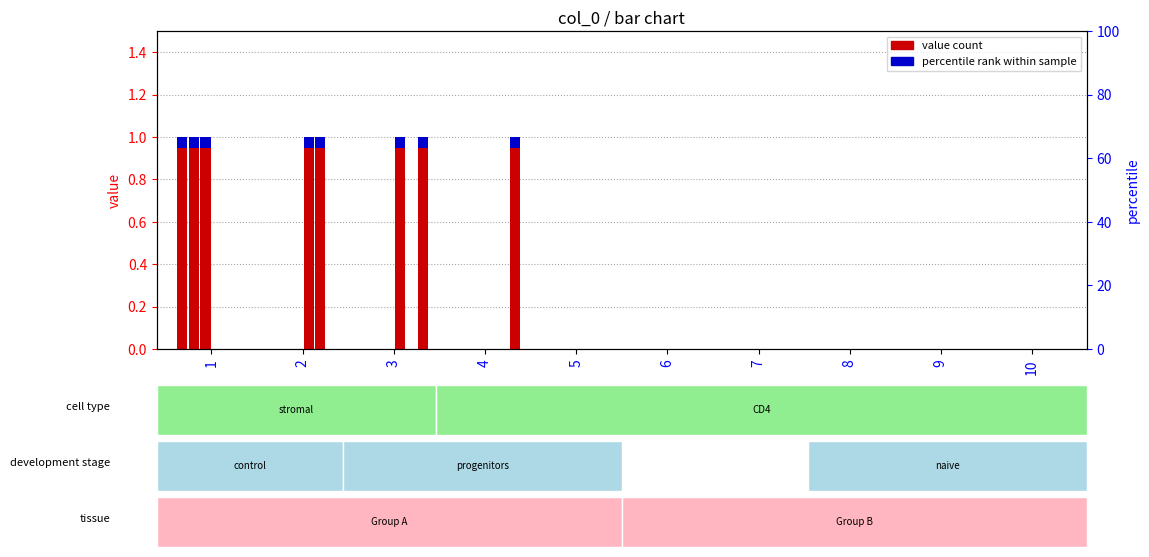

What is the difference between the 5 values at 3 and 9?

1